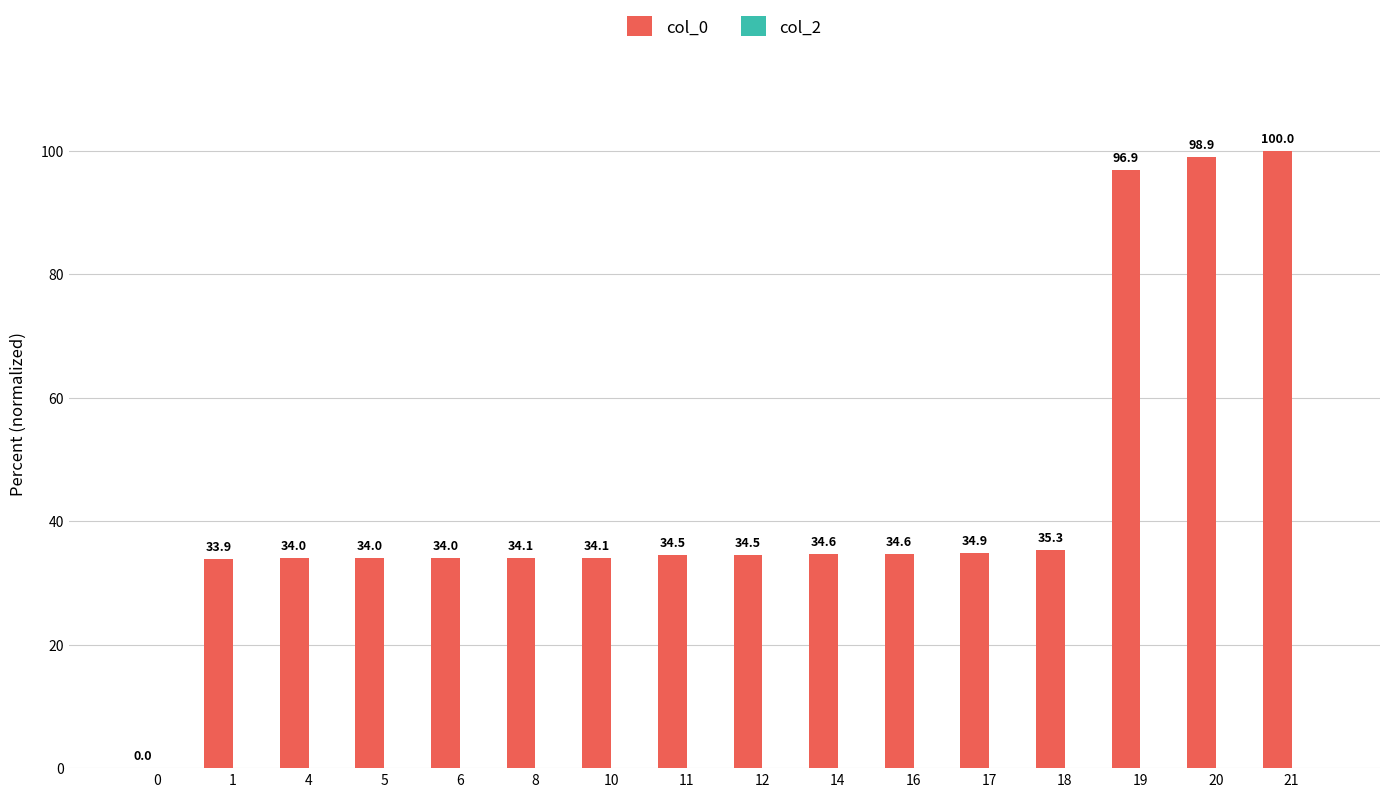

Which category has the highest value across all series?

21